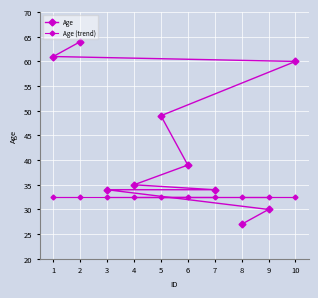

Count the number of categories in the chart.

10